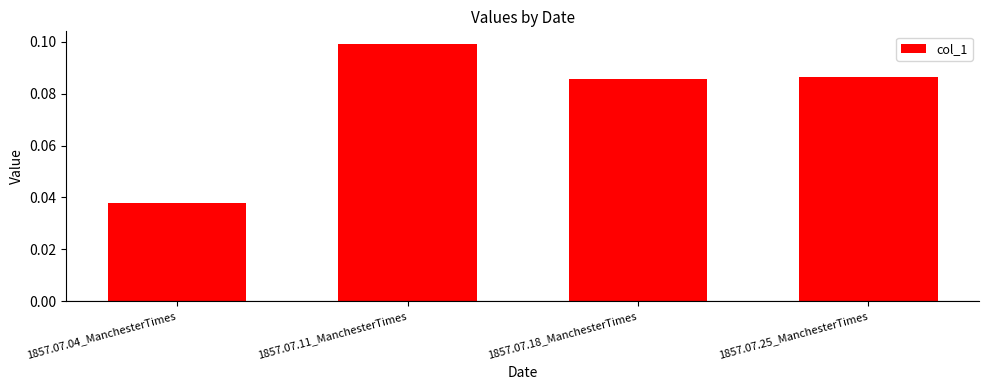

Does the chart contain stacked bars?

No